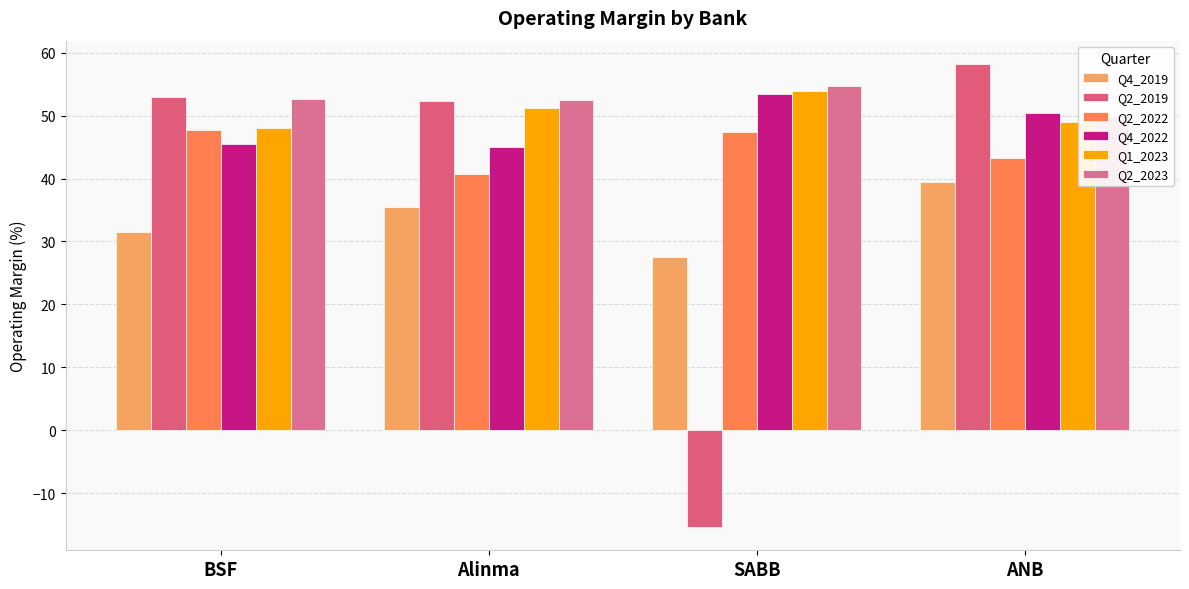

Which has a higher value, BSF or ANB?

ANB